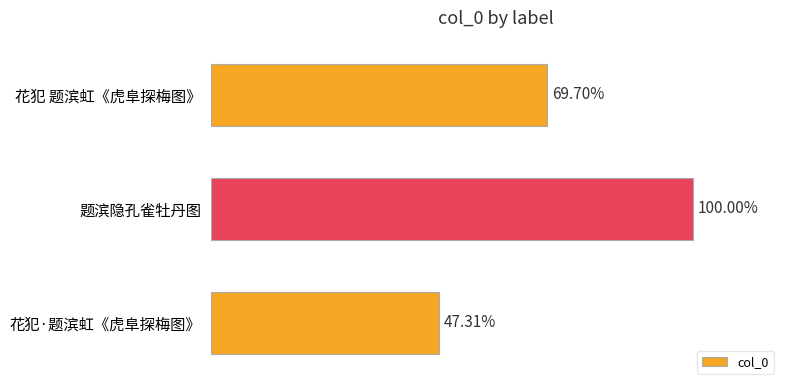

Are the bars horizontal?

Yes